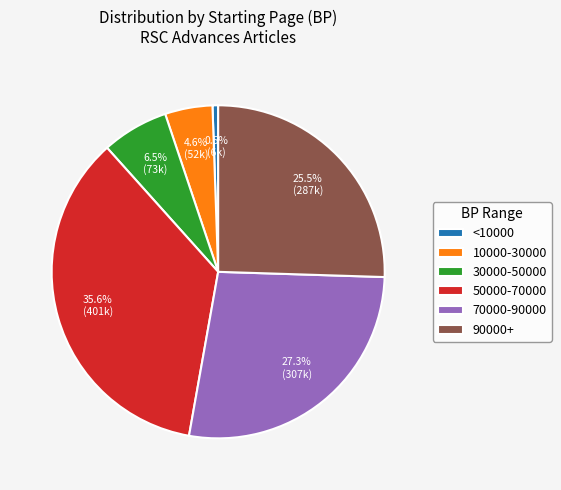

To the nearest percent, what is the average slice percentage?

17%